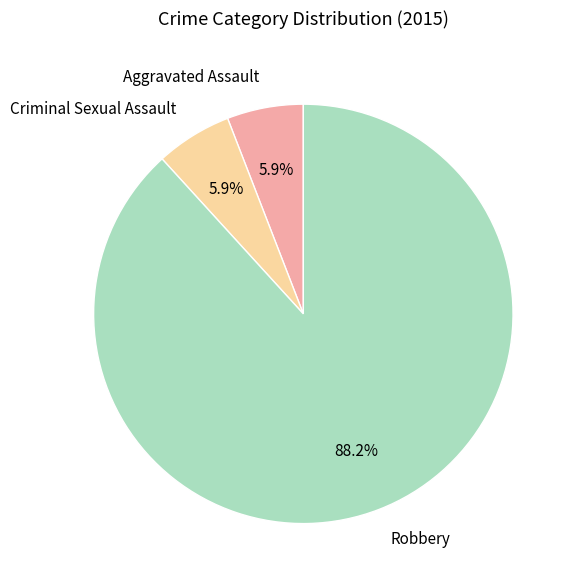

To the nearest percent, what percentage of the pie is Criminal Sexual Assault?

6%